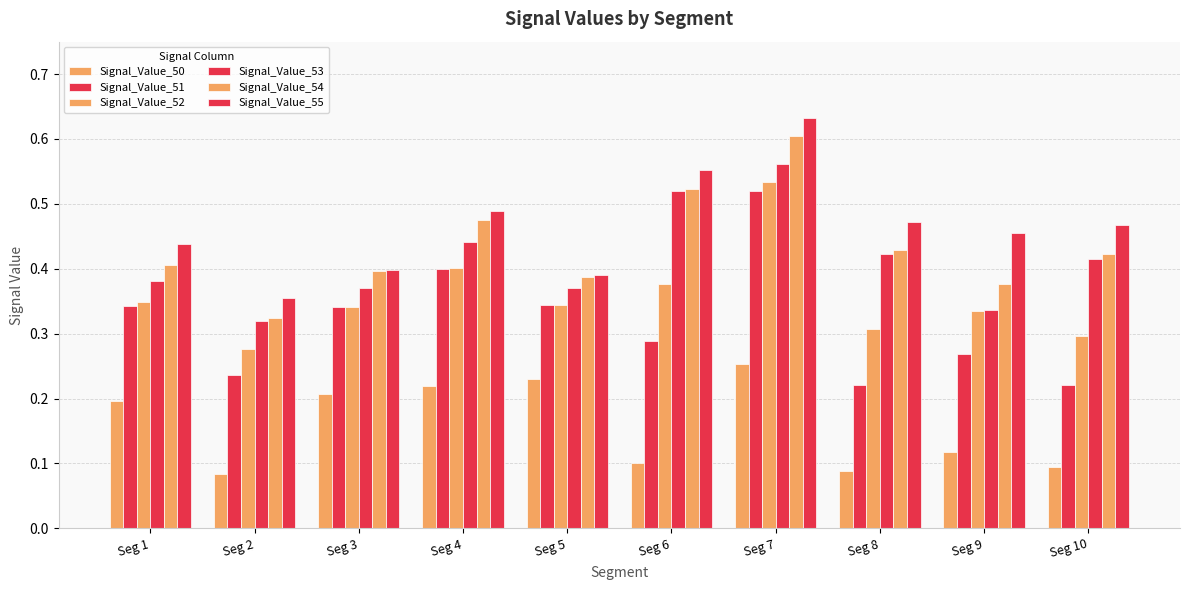

What is the smallest value displayed?

0.1